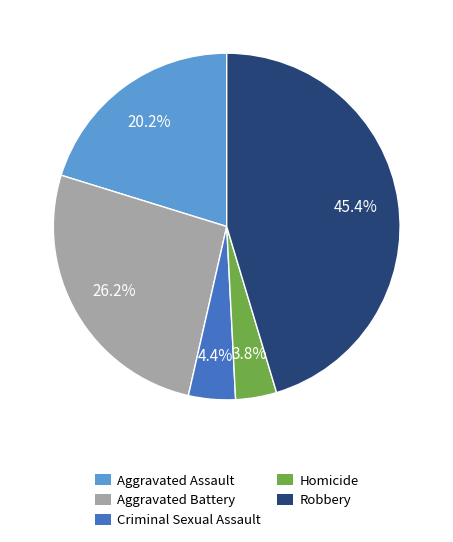

True or false: Criminal Sexual Assault accounts for 17% of the total.

False